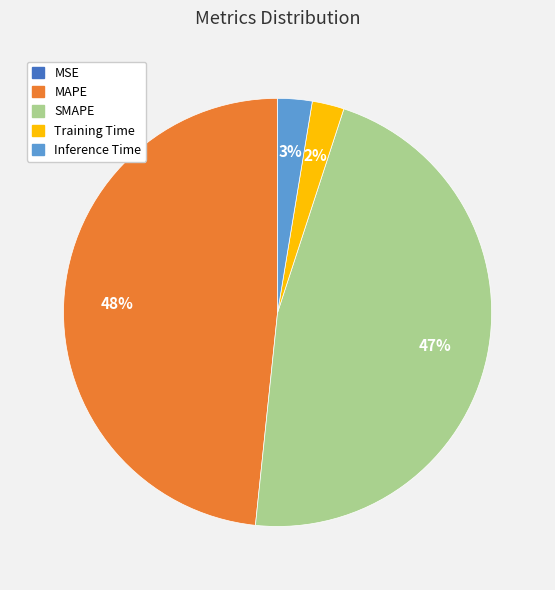

To the nearest percent, what is the combined percentage of SMAPE and MAPE?

95%